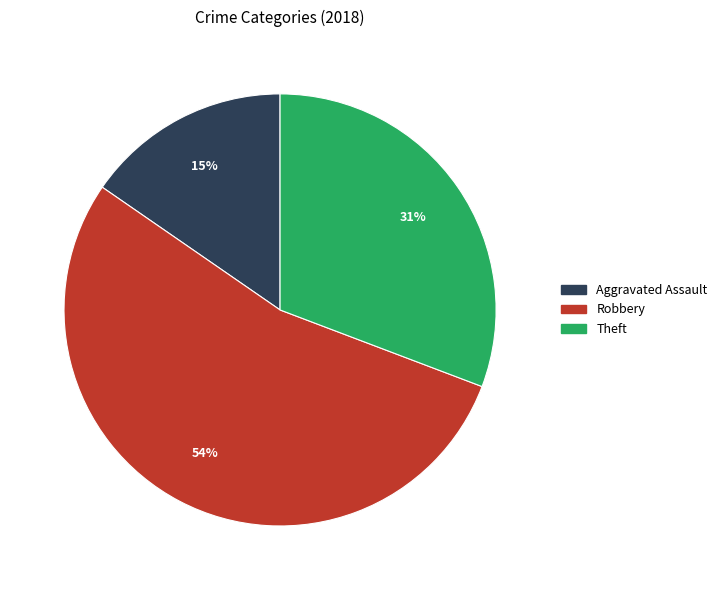

What is the smallest slice in the pie chart?

Aggravated Assault